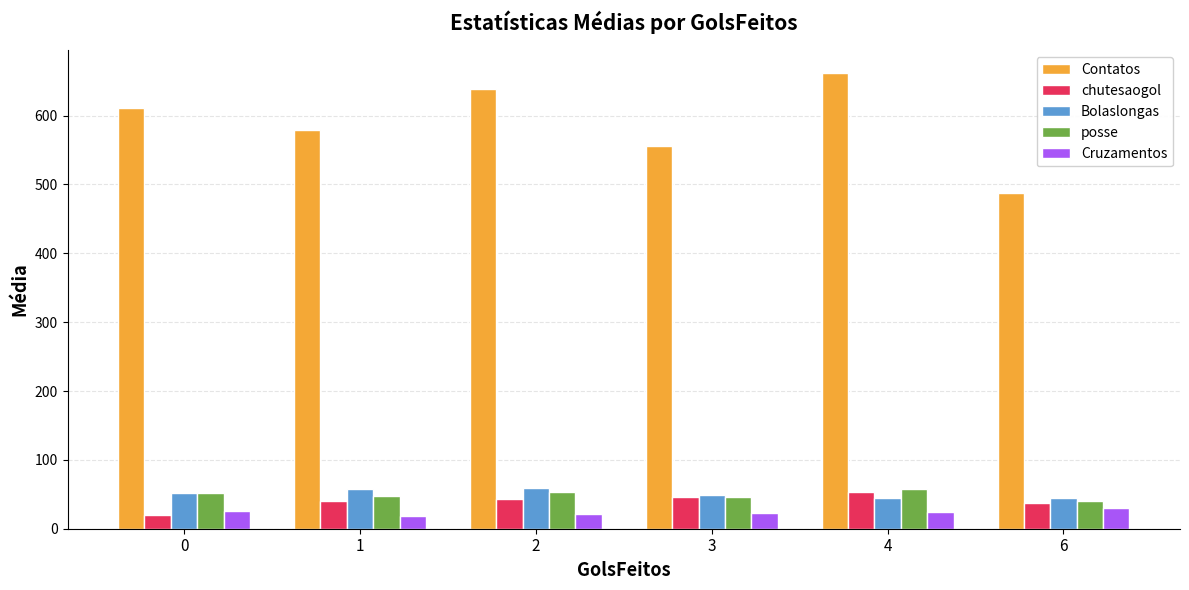

Is the value of Cruzamentos at 0 greater than the value of Contatos at 6?

No